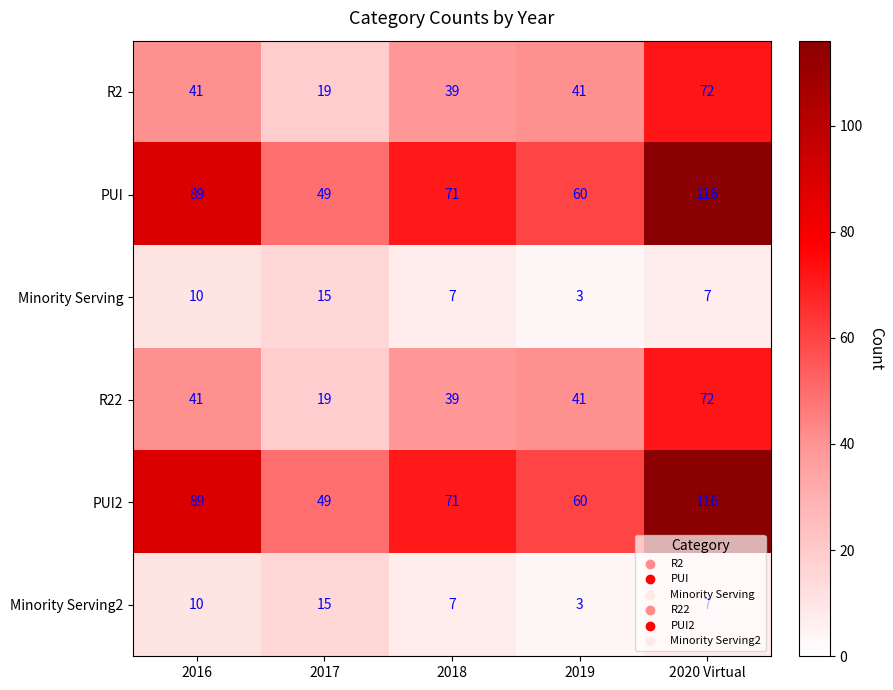

What is the smallest value displayed?

3